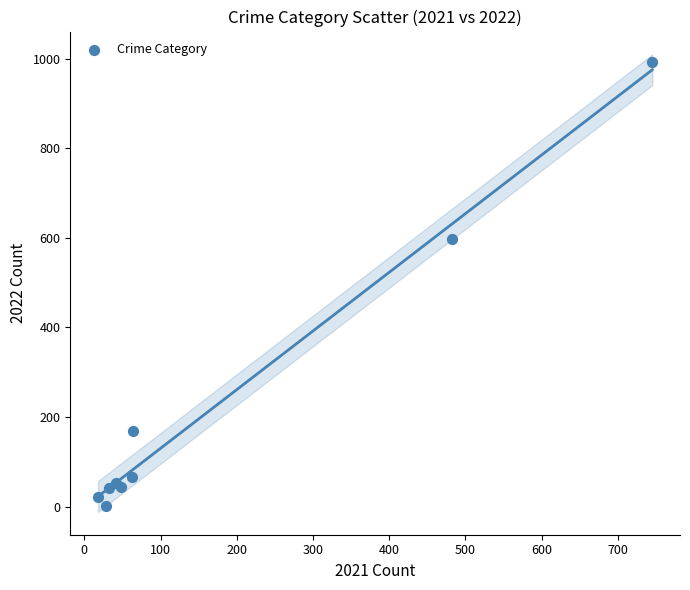

What Y value in the scatter plot is closest to 497?

597